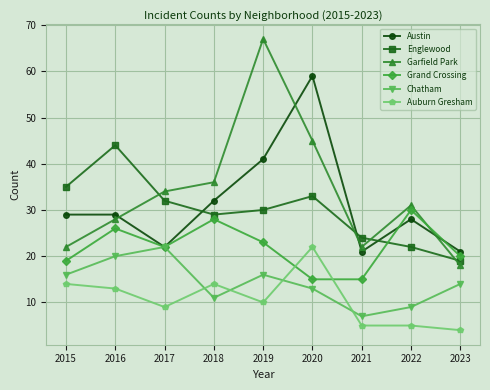

True or false: Englewood and Garfield Park cross at least once.

True